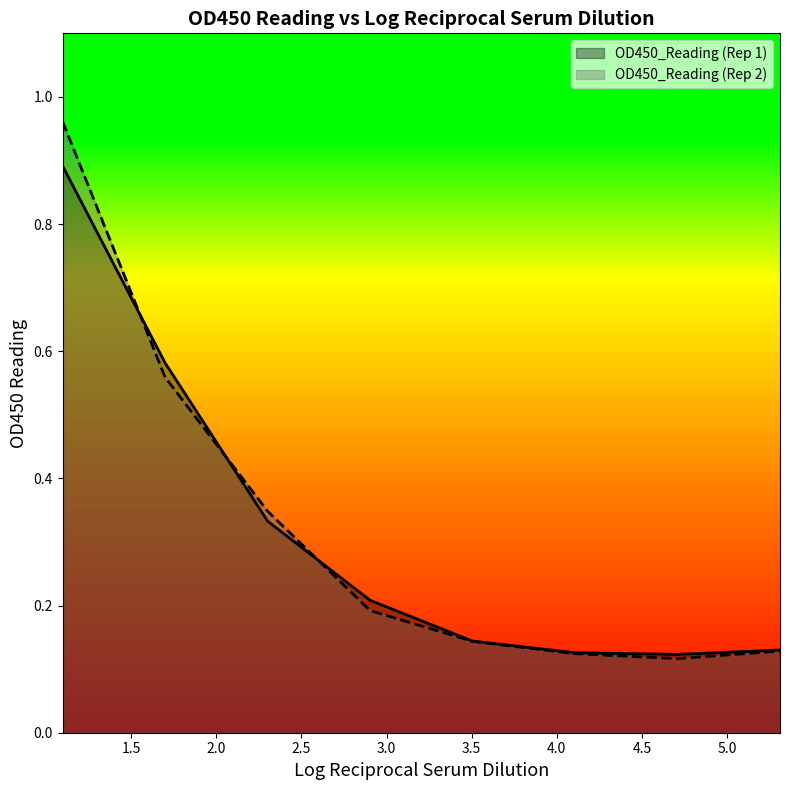

What is the average value of the OD450_Reading (Rep 2) series?

0.3